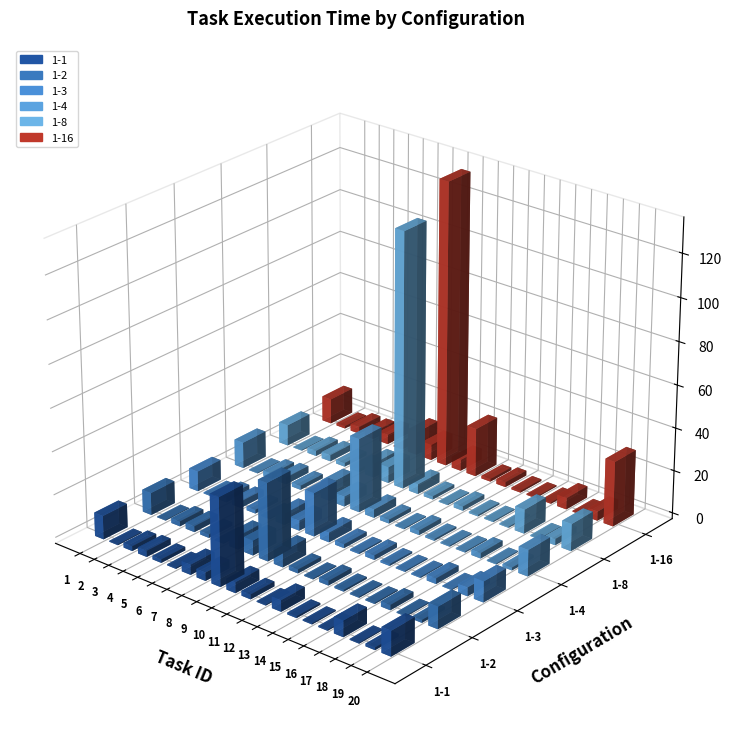

Is the value of 1-16 at 1 greater than the value of 1-8 at 15?

Yes